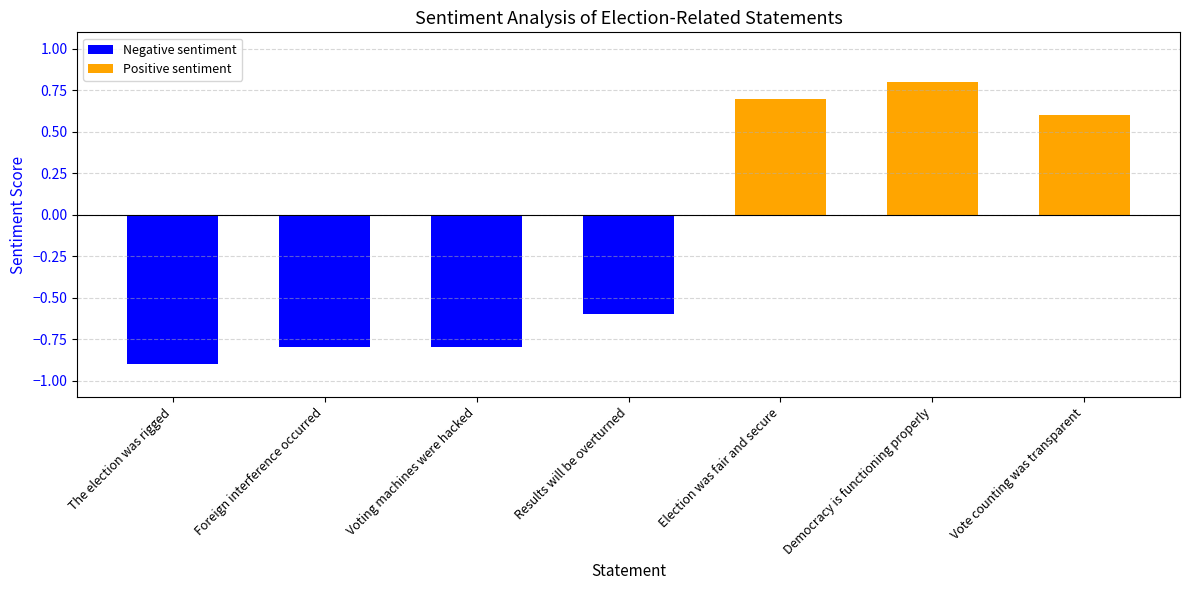

The chart shows a value of 0.2 at Democracy is functioning properly. True or false?

False